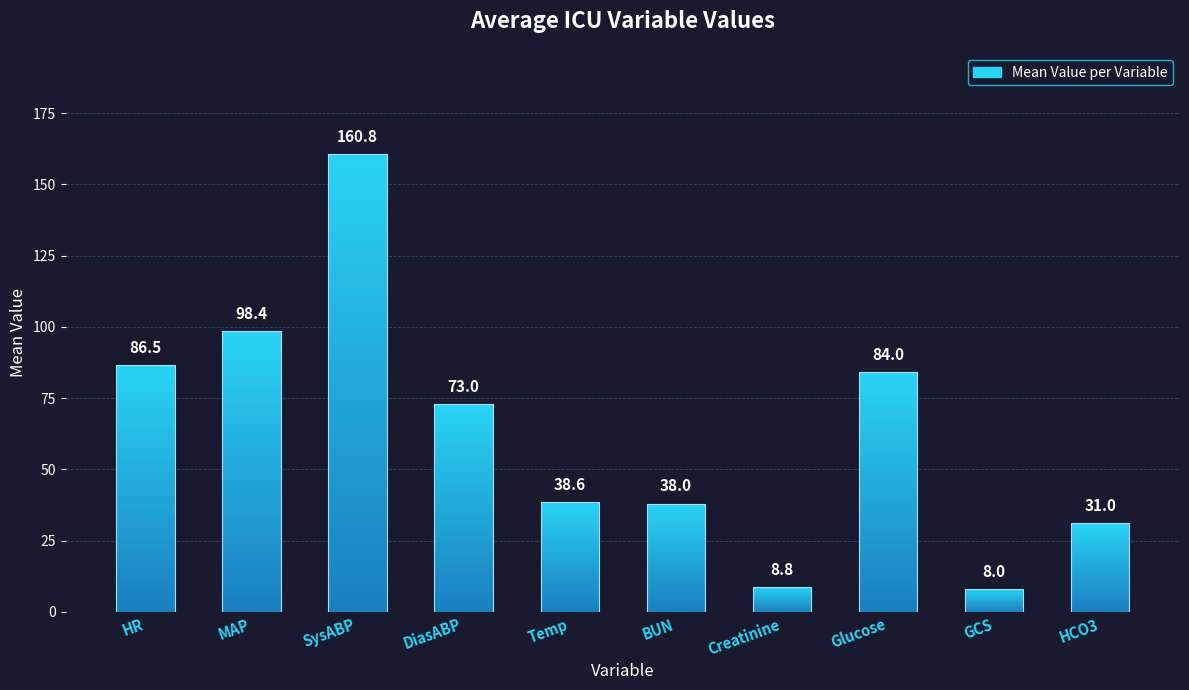

How many series are shown in this chart?

1